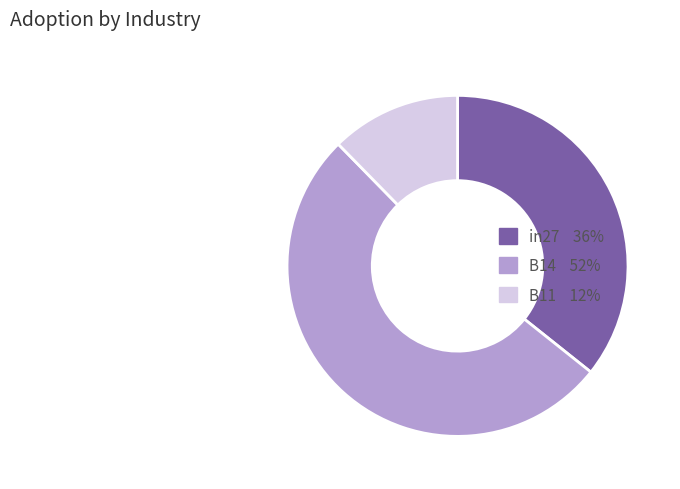

Which category accounts for the majority?

B14